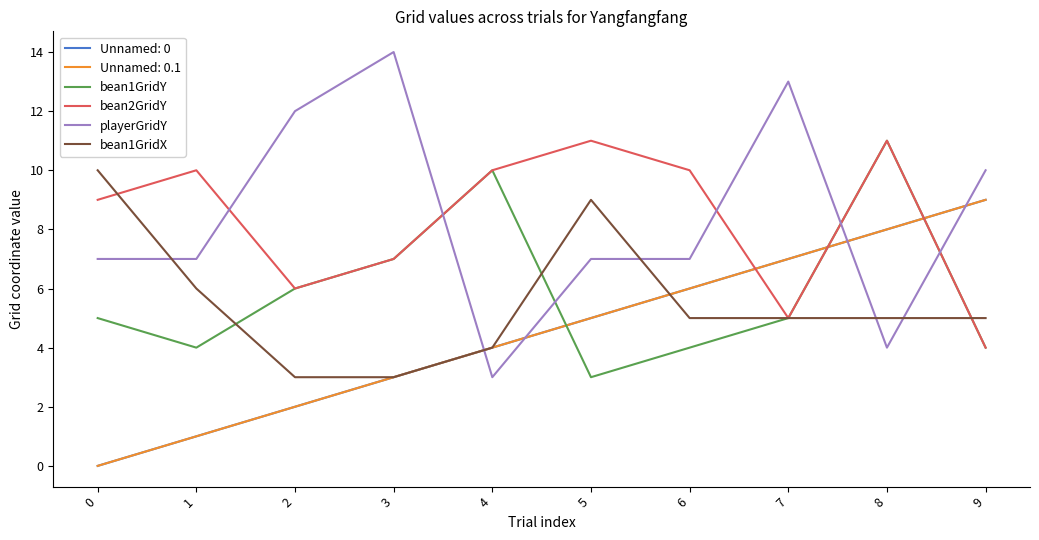

What is the value of the playerGridY point at the 5th from the left?

3